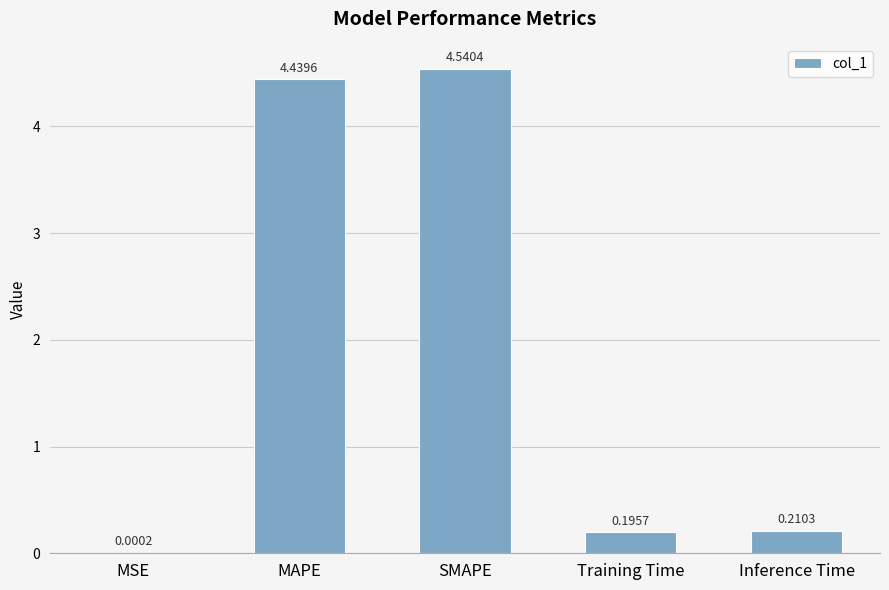

Which category has the highest value across all series?

SMAPE